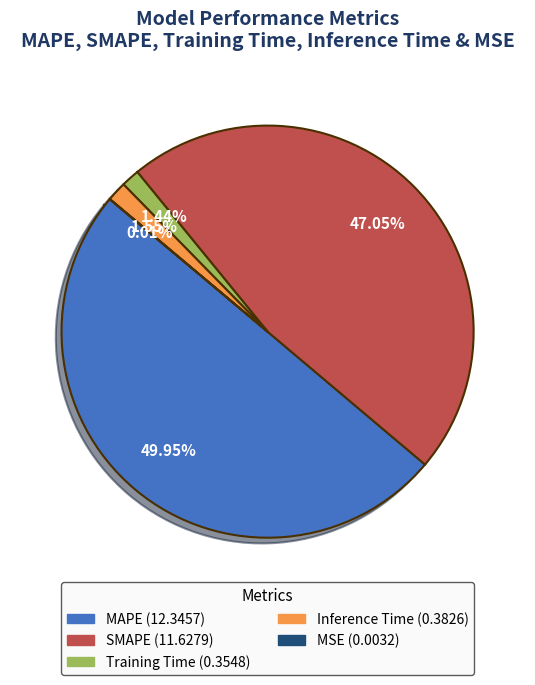

Between MAPE and SMAPE, which is larger?

MAPE